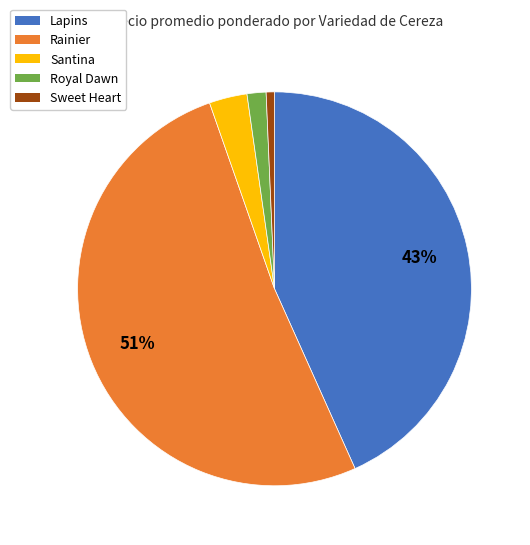

Which has a higher value, Sweet Heart or Rainier?

Rainier